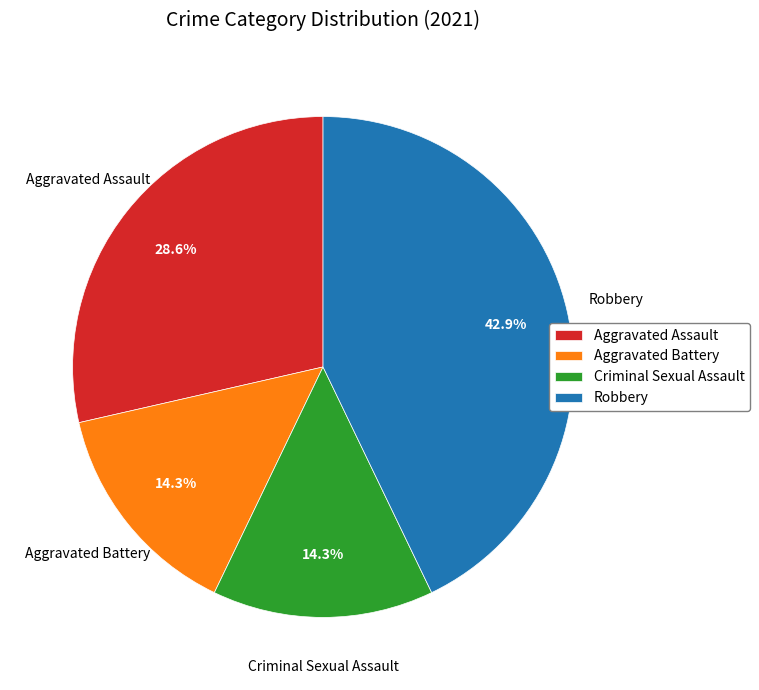

What percentage is the Aggravated Assault slice, to the nearest percent?

29%